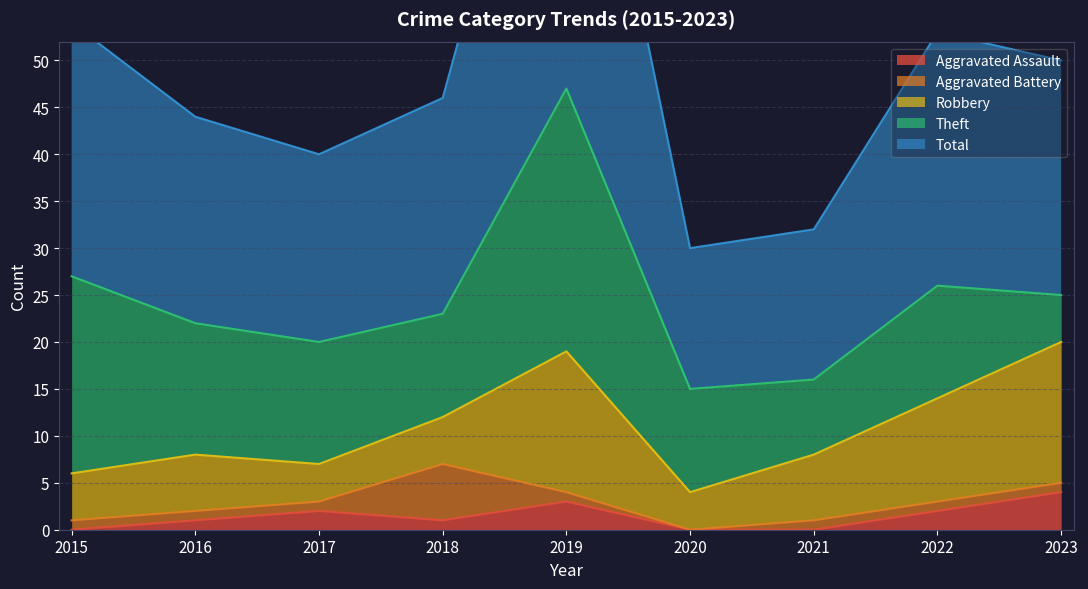

What is the value of the Robbery point at the 9th from the left?

15